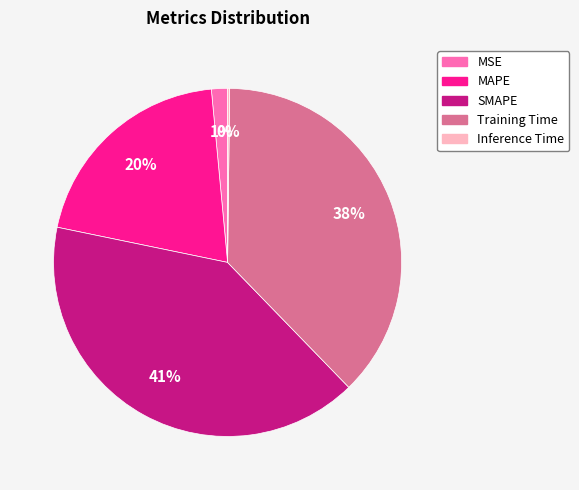

Do Training Time and MAPE together represent more than half of the pie?

Yes